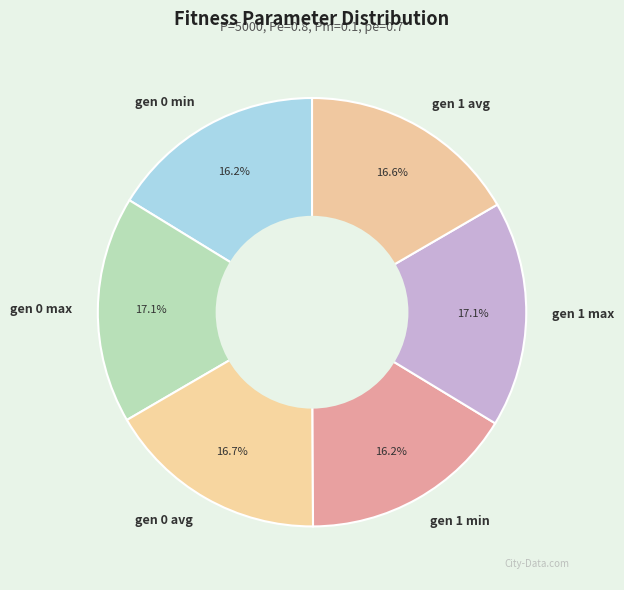

To the nearest percent, what is the combined percentage of gen 1 max and gen 0 avg?

34%